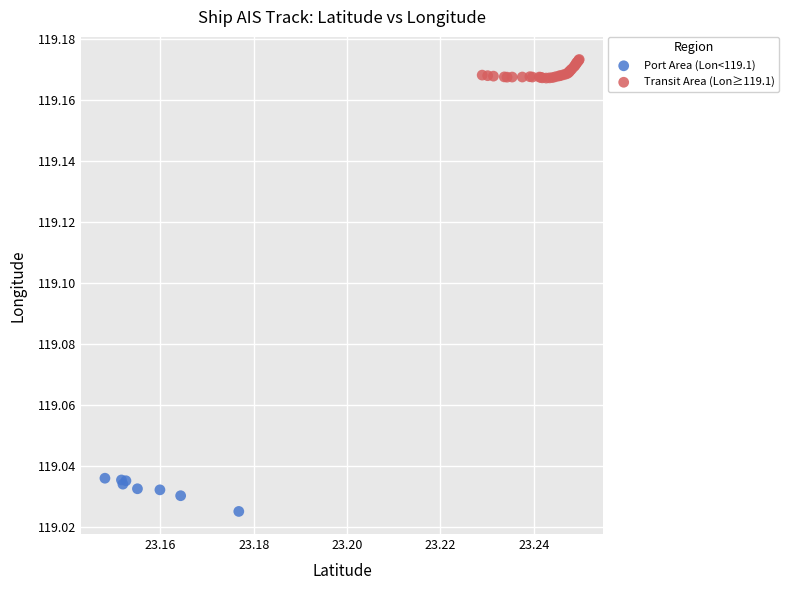

Which series contains the lowest Y value?

Port Area (Lon<119.1)